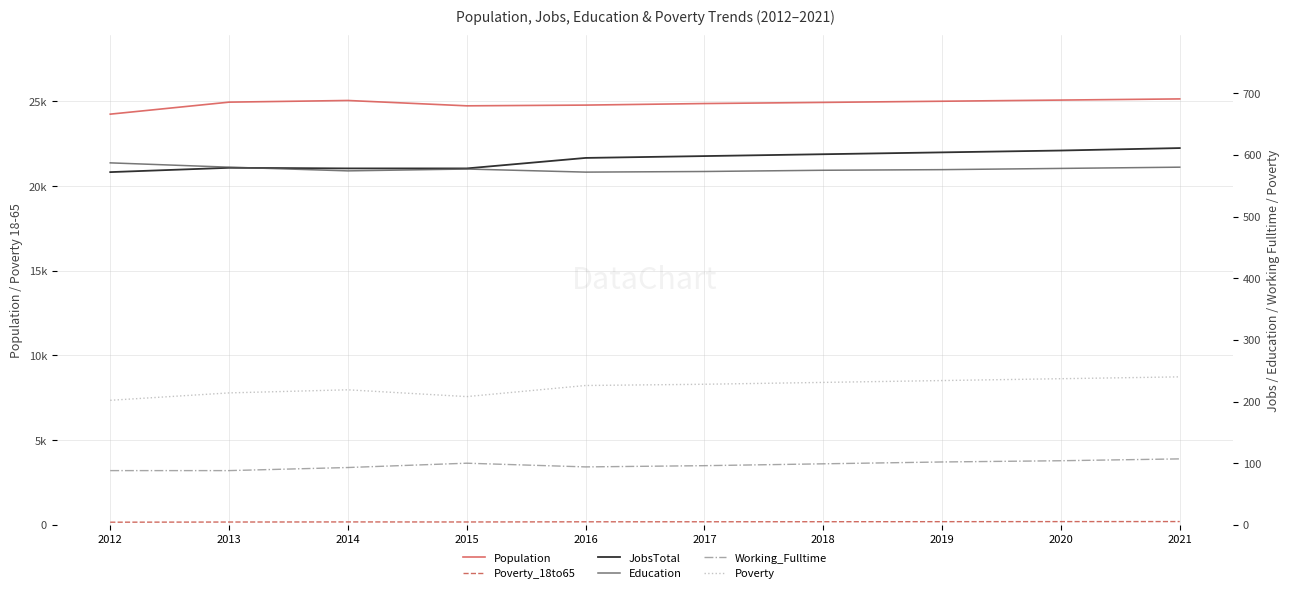

How many interior local peaks does the Population series have?

1